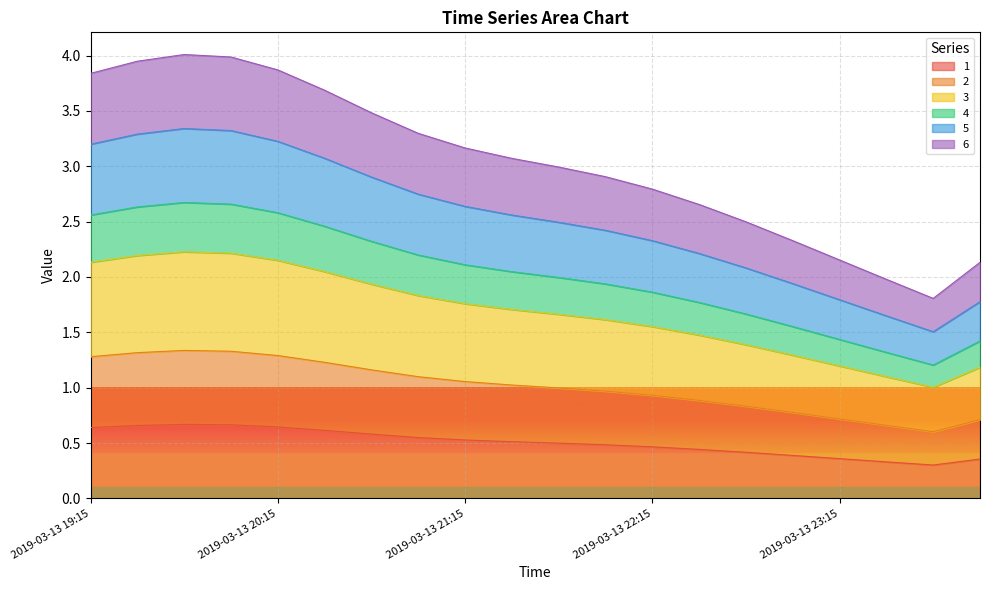

What is the label of the 13th point from the right?

2019-03-13 21:00